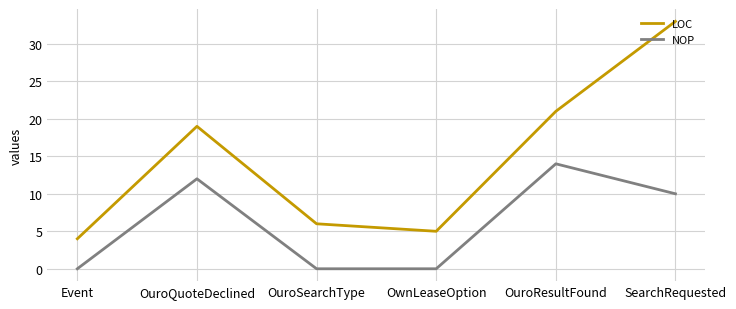

What is the maximum value for LOC?

33